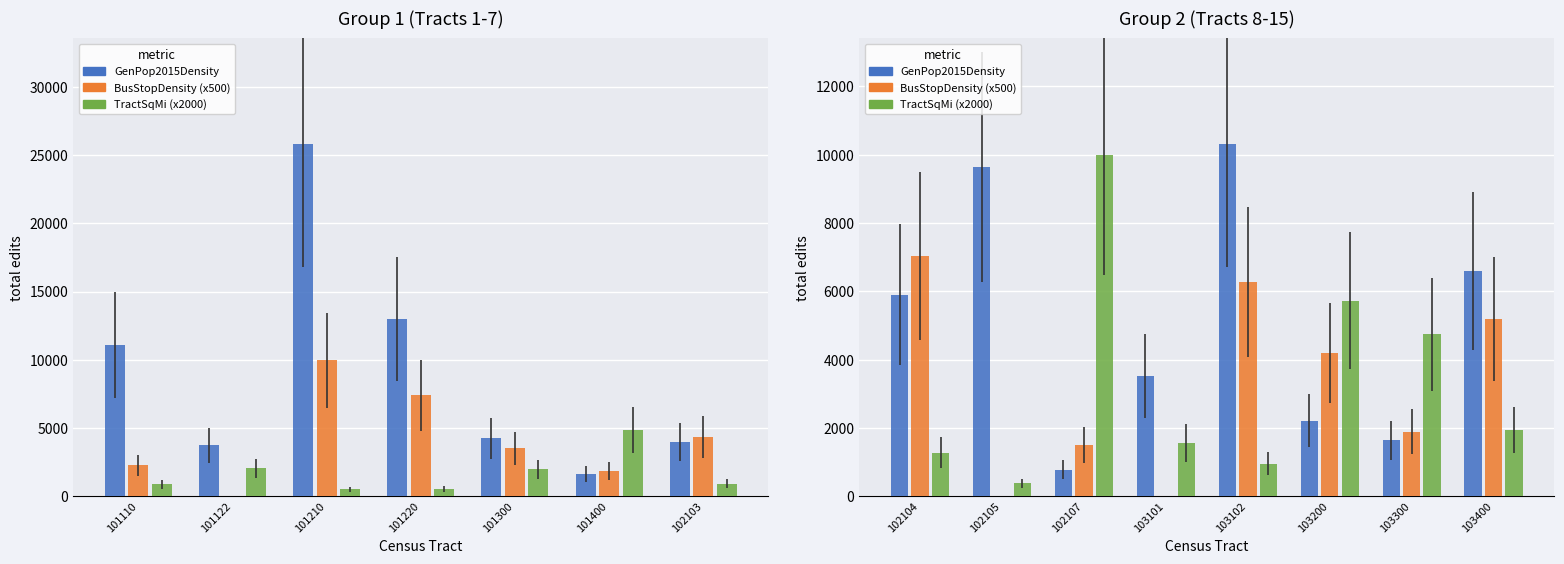

Is the value of TractSqMi at 103400 greater than the value of GenPop2015Density at 103101?

No